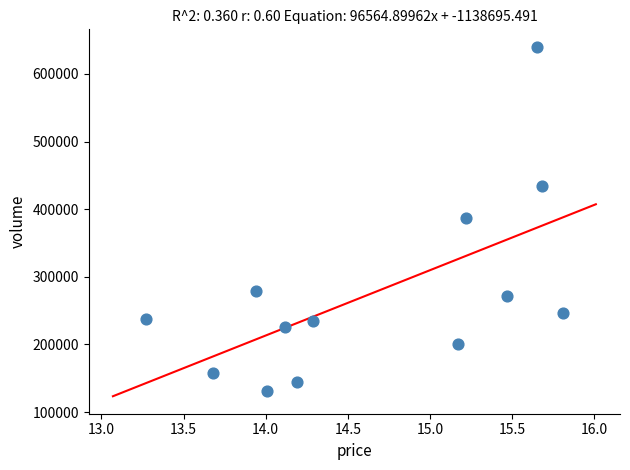

What is the range of Y values (max minus min)?

509179